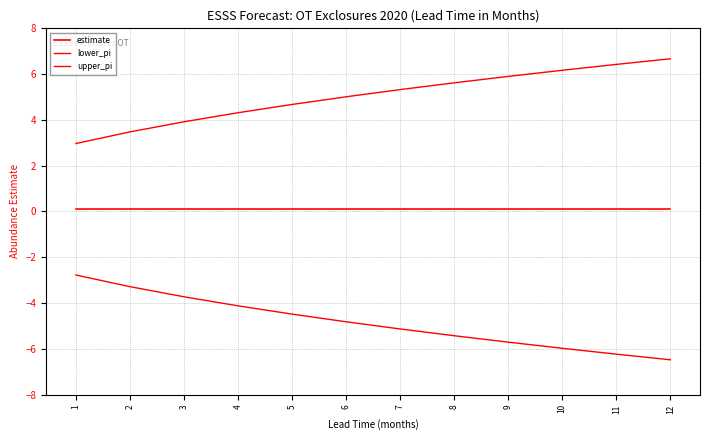

What is the value of the upper_pi point at the 4th from the left?

4.3